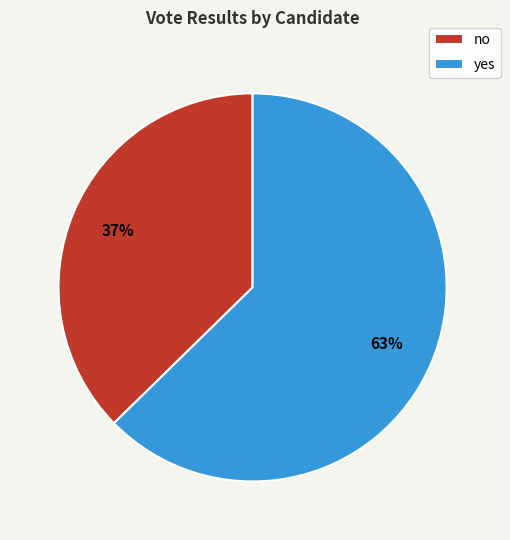

Rank the categories by value from highest to lowest.

yes, no